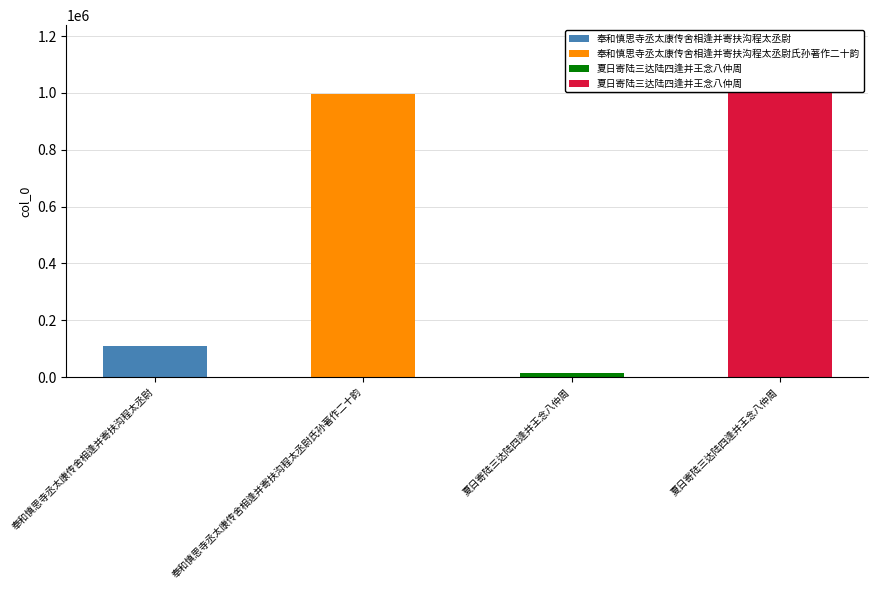

Rank the categories by value from lowest to highest.

夏日寄陆三达陆四逢并王念八仲周, 奉和慎思寺丞太康传舍相逢并寄扶沟程太丞尉, 奉和慎思寺丞太康传舍相逢并寄扶沟程太丞尉氏孙著作二十韵, 夏日寄陆三达陆四逢并王念八仲周